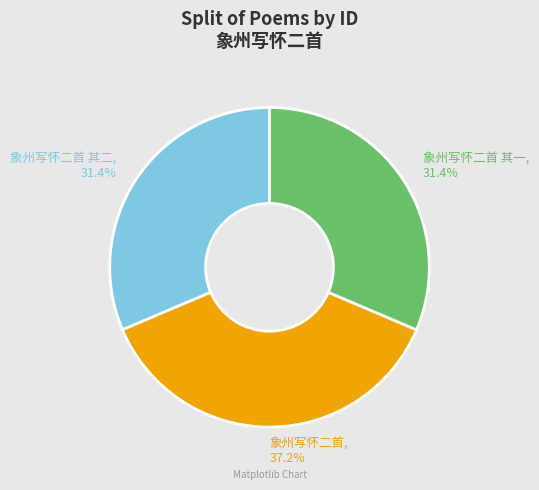

How many slices are in this pie chart?

3